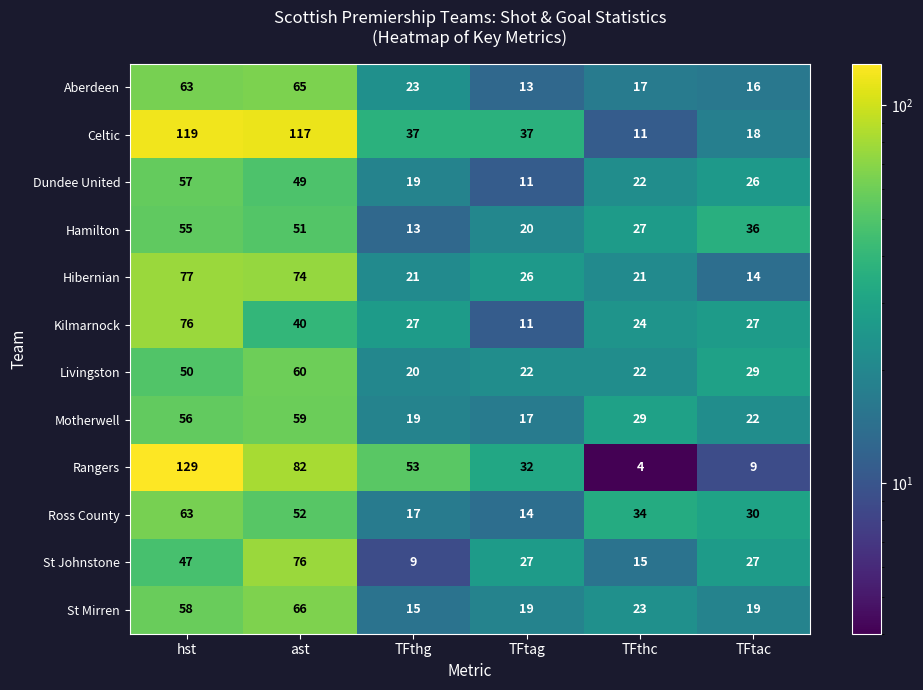

At which label does Hibernian reach its minimum?

TFtac